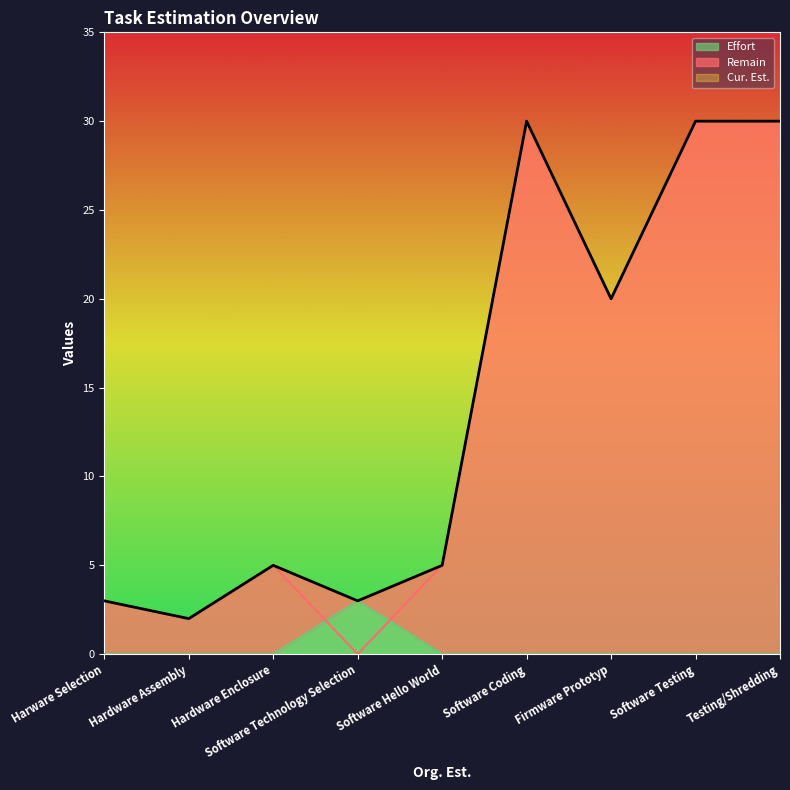

True or false: Effort has a value of 0 at Software Testing.

True